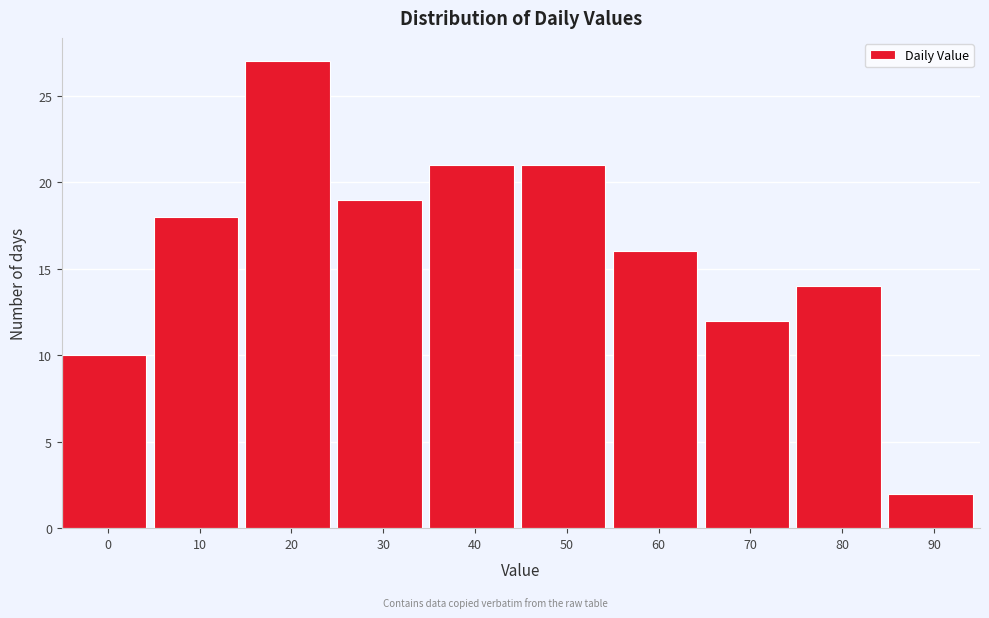

Reading left to right, transcribe all the data shown in this chart.

0=10	10=18	20=27	30=19	40=21	50=21	60=16	70=12	80=14	90=2